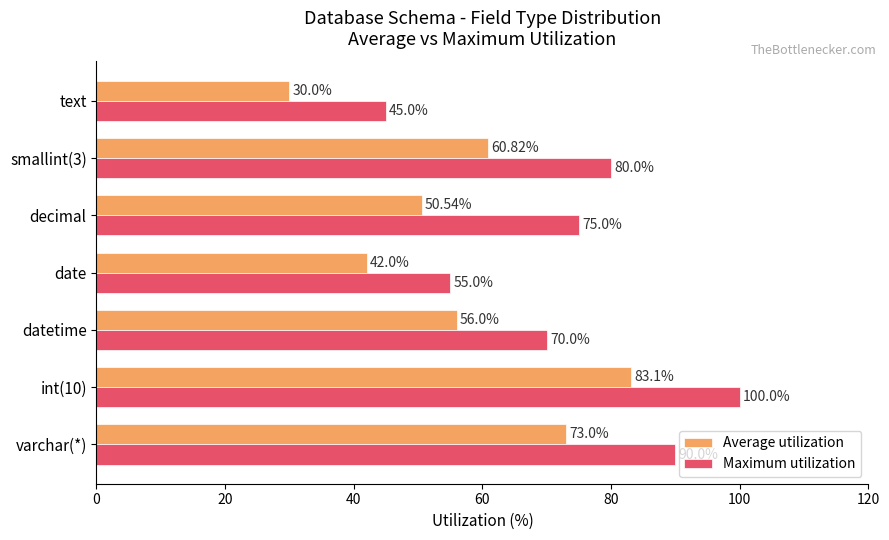

Which series has the largest range (max minus min)?

Maximum utilization